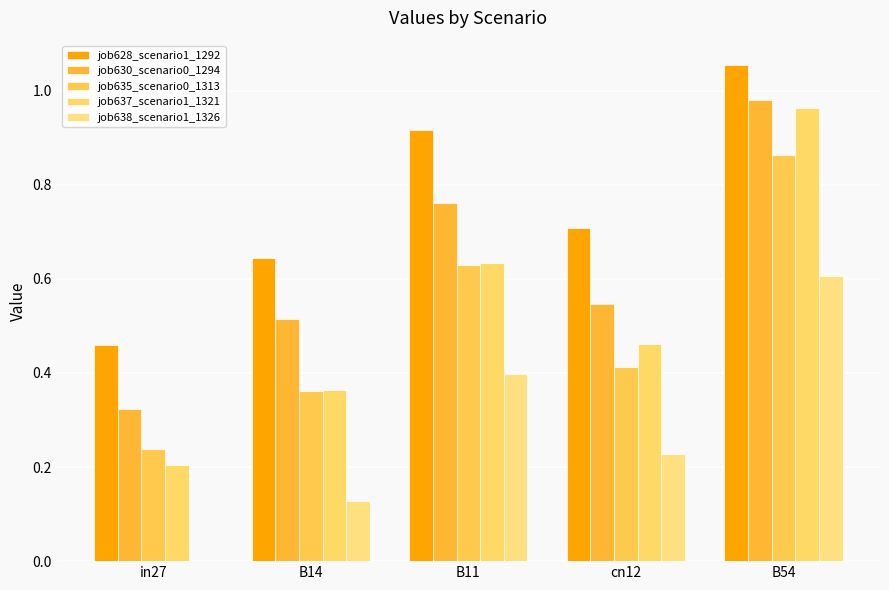

True or false: job628_scenario1_1292 has a value of 1.7 at B54.

False